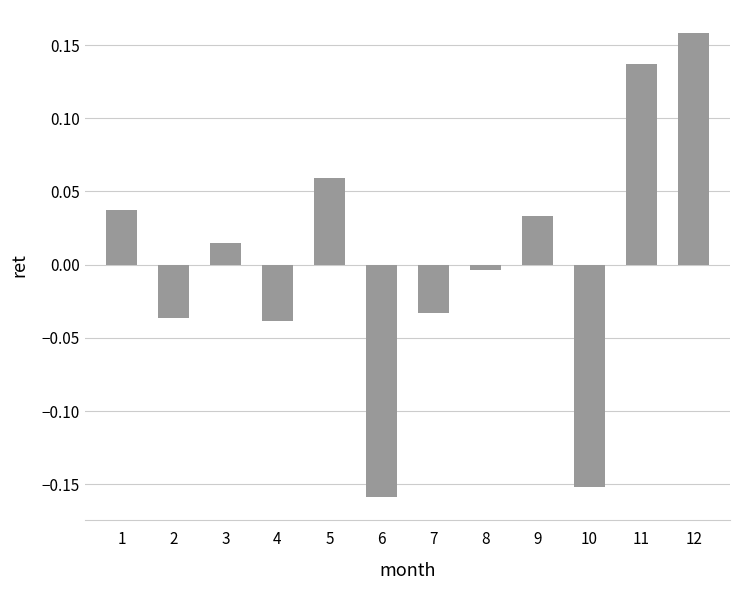

At which category does the chart reach its peak across all series?

12